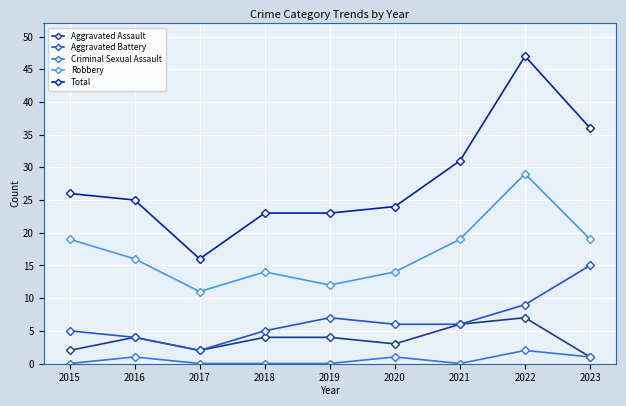

What is the sum of all Robbery values?

153